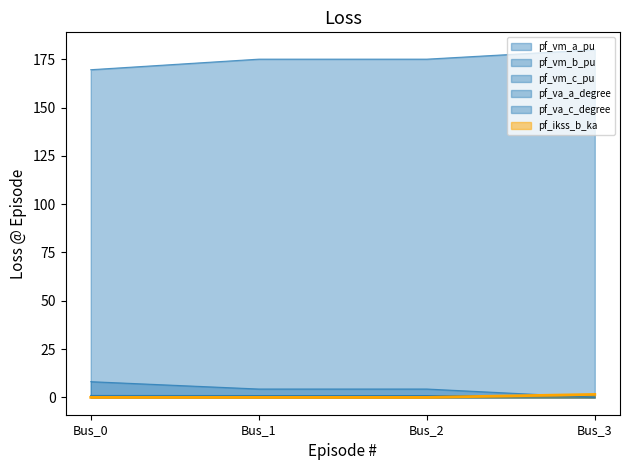

How many intersections are there between pf_vm_c_pu and pf_va_a_degree?

1